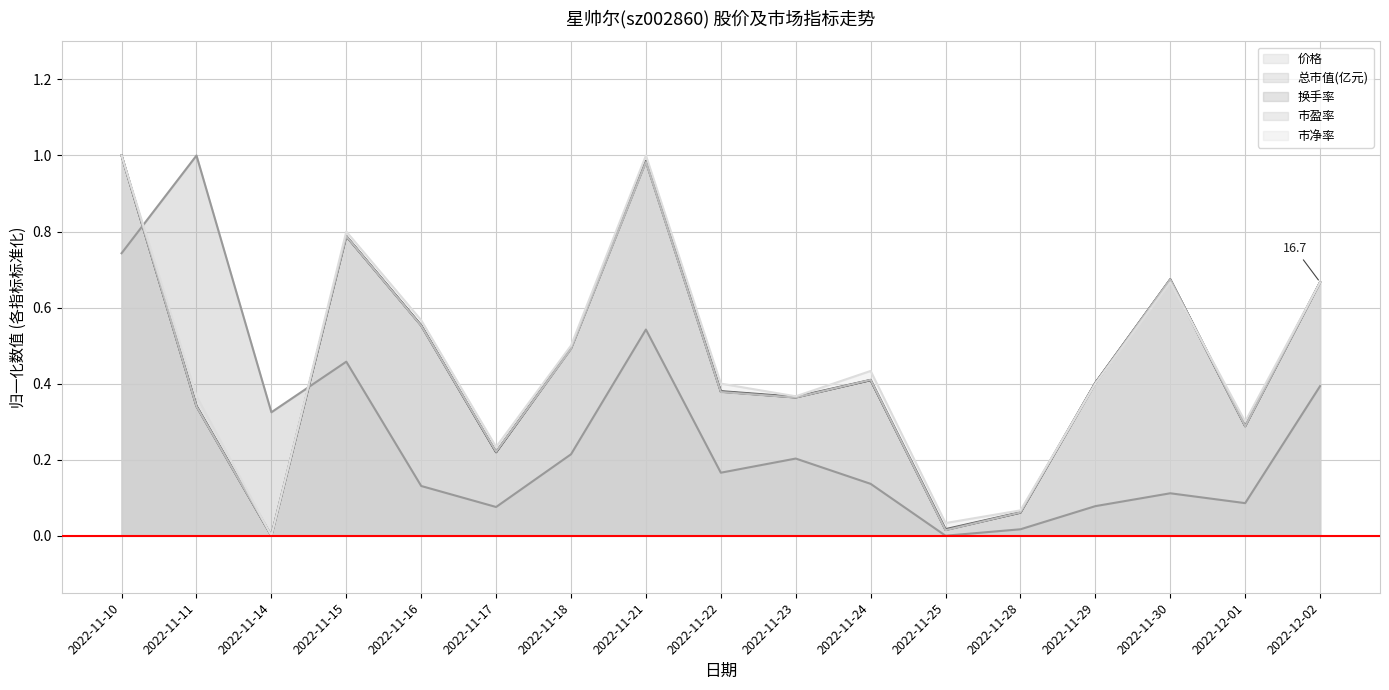

Reading right to left, what are all the values shown in this chart?

价格: 0.7	0.3	0.7	0.4	0.1	0.0	0.4	0.4	0.4	1.0	0.5	0.2	0.6	0.8	0.0	0.3	1.0
总市值(亿元): 0.7	0.3	0.7	0.4	0.1	0.0	0.4	0.4	0.4	1.0	0.5	0.2	0.6	0.8	0.0	0.3	1.0
换手率: 0.4	0.1	0.1	0.1	0.0	0.0	0.1	0.2	0.2	0.5	0.2	0.1	0.1	0.5	0.3	1.0	0.7
市盈率: 0.7	0.3	0.7	0.4	0.1	0.0	0.4	0.4	0.4	1.0	0.5	0.2	0.6	0.8	0.0	0.3	1.0
市净率: 0.7	0.3	0.7	0.4	0.1	0.0	0.4	0.4	0.4	1.0	0.5	0.2	0.6	0.8	0.0	0.4	1.0